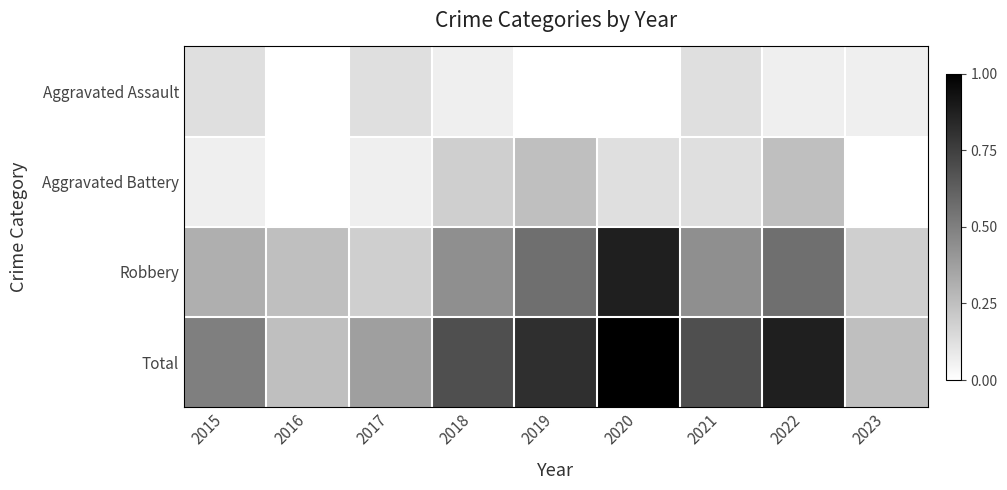

Which series has the largest total across all categories?

Total